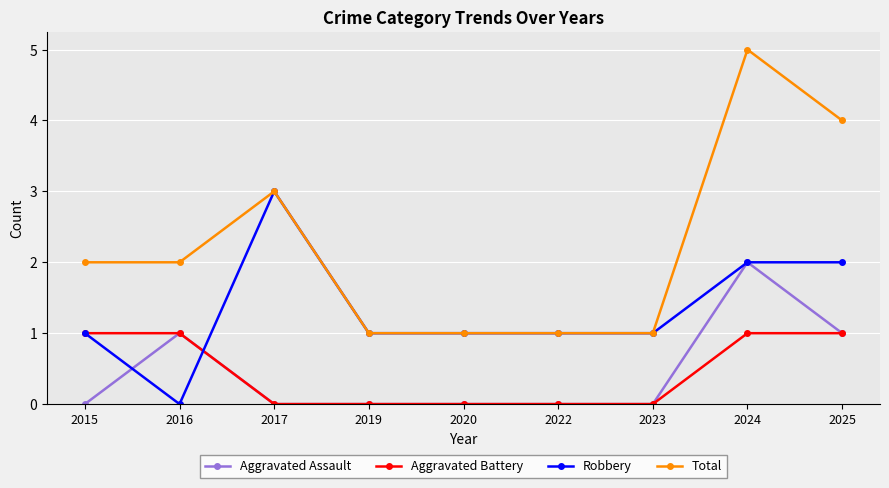

What is the difference between the highest and lowest values at 2020?

1